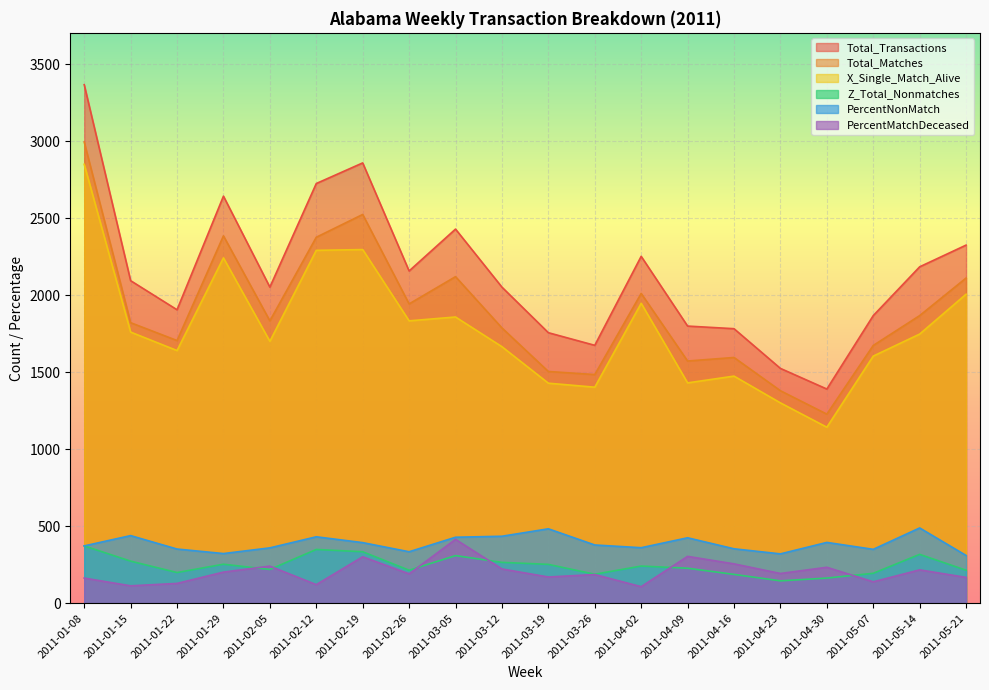

What are all the series names shown in the legend?

Total_Transactions, Total_Matches, X_Single_Match_Alive, Z_Total_Nonmatches, PercentNonMatch, PercentMatchDeceased